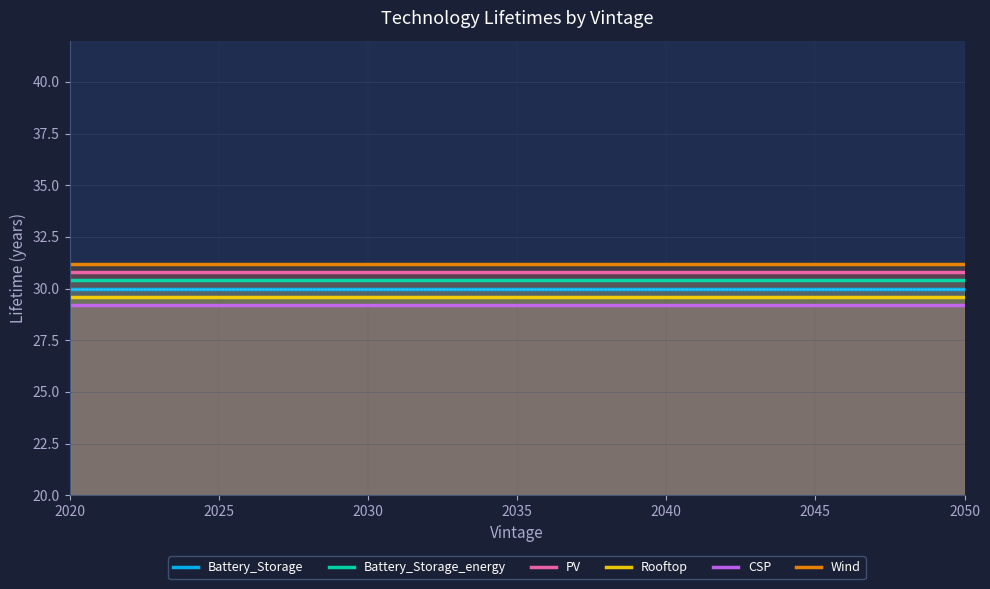

At 2025, list the series in order from largest to smallest.

Wind, PV, Battery_Storage_energy, Battery_Storage, Rooftop, CSP